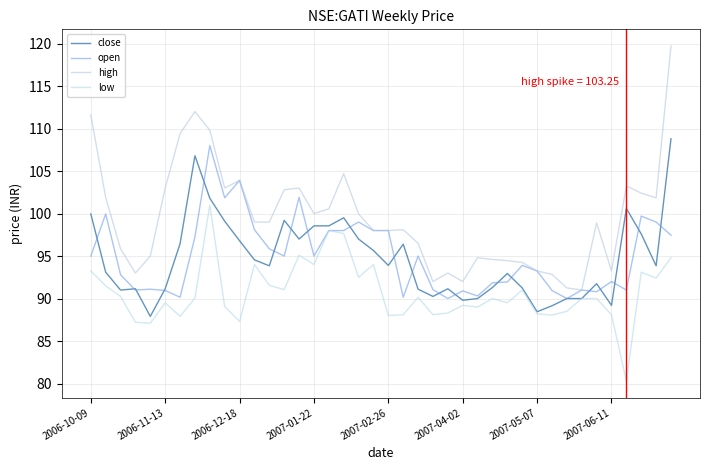

What is the maximum value shown in the chart?

119.7